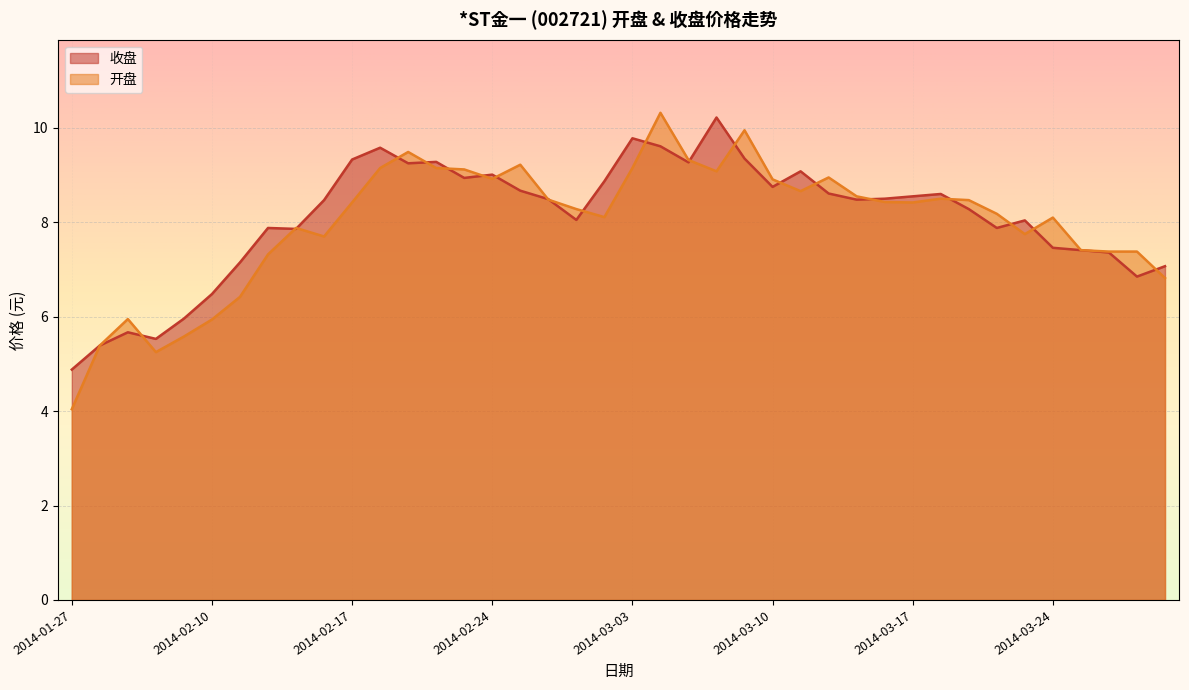

How many interior local peaks does the 开盘 series have?

9